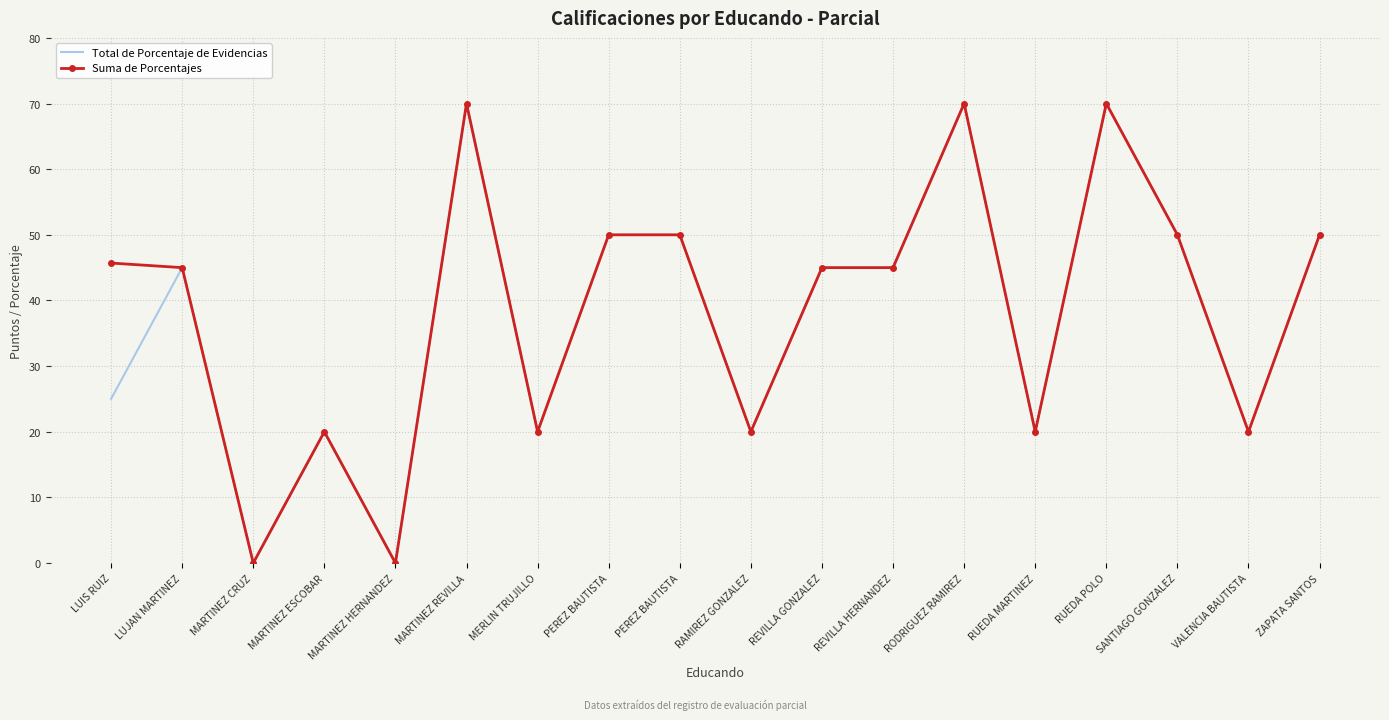

At which category does Total de Porcentaje de Evidencias reach its first local valley?

MARTINEZ CRUZ